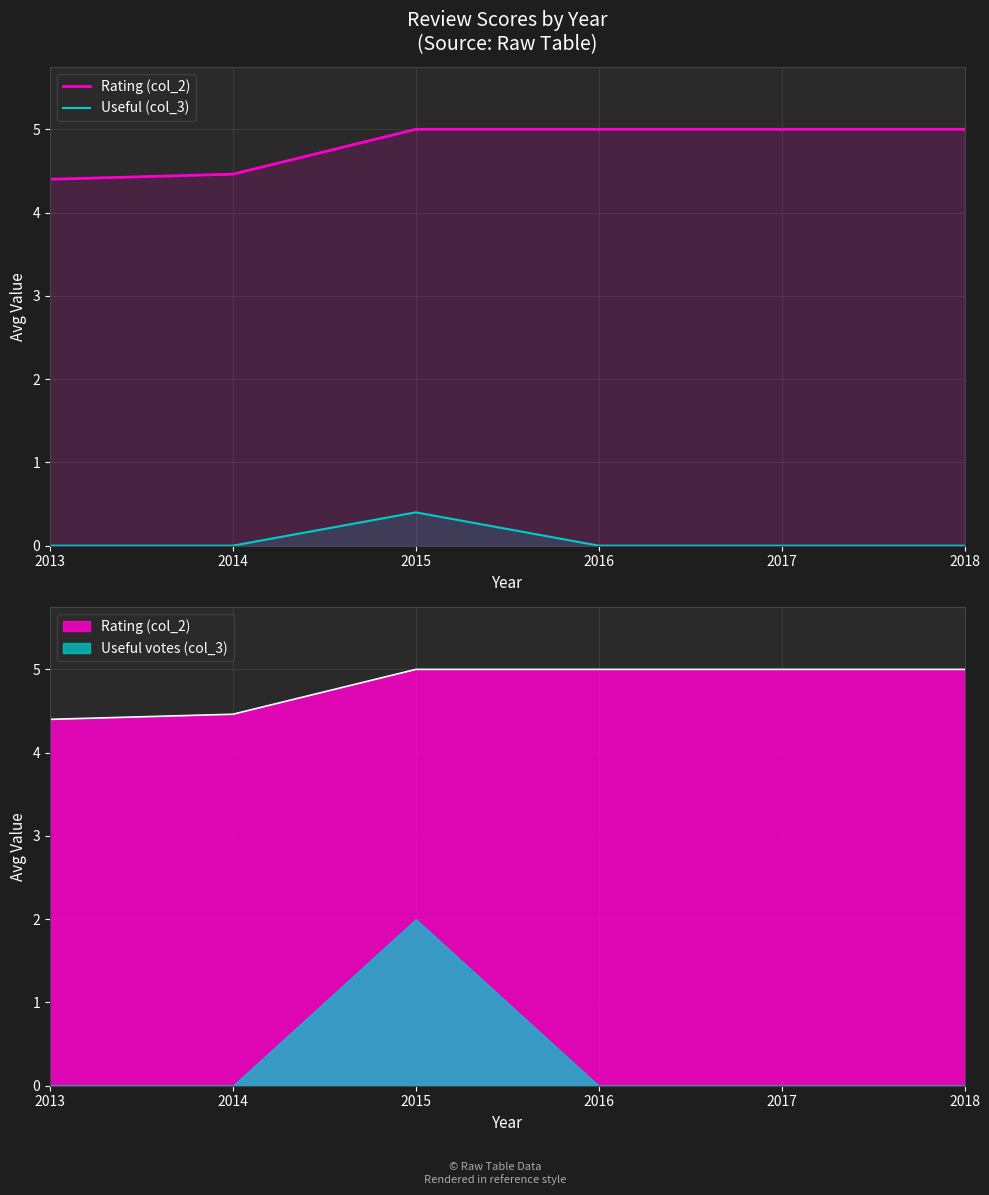

What is the maximum value for Useful (col_3)?

0.4